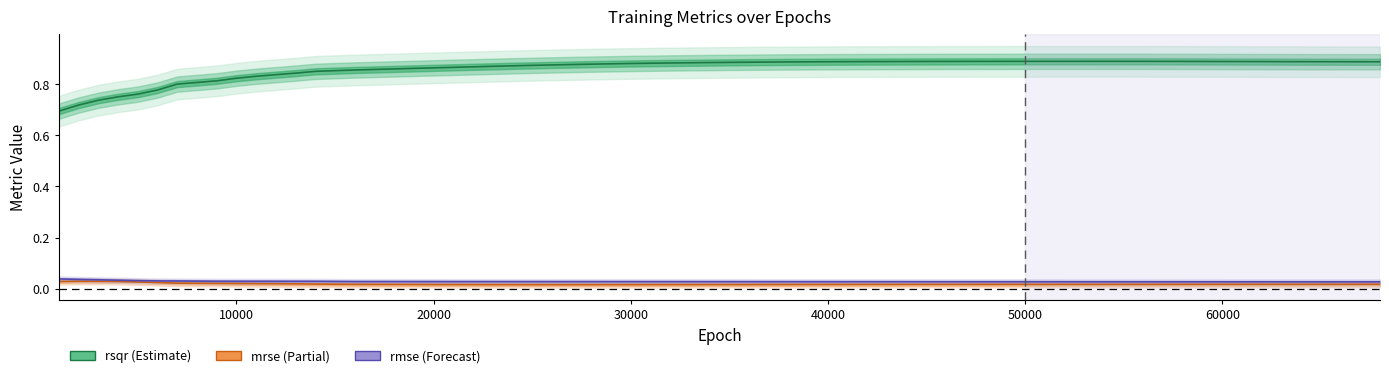

Reading left to right, extract all data points from this chart.

rsqr: 0.7	0.7	0.7	0.8	0.8	0.8	0.8	0.8	0.8	0.8	0.8	0.8	0.9	0.9	0.9	0.9	0.9	0.9	0.9	0.9	0.9	0.9	0.9	0.9	0.9	0.9	0.9	0.9	0.9	0.9	0.9	0.9	0.9	0.9	0.9	0.9	0.9	0.9	0.9	0.9
mrse: 0.0	0.0	0.0	0.0	0.0	0.0	0.0	0.0	0.0	0.0	0.0	0.0	0.0	0.0	0.0	0.0	0.0	0.0	0.0	0.0	0.0	0.0	0.0	0.0	0.0	0.0	0.0	0.0	0.0	0.0	0.0	0.0	0.0	0.0	0.0	0.0	0.0	0.0	0.0	0.0
rmse: 0.0	0.0	0.0	0.0	0.0	0.0	0.0	0.0	0.0	0.0	0.0	0.0	0.0	0.0	0.0	0.0	0.0	0.0	0.0	0.0	0.0	0.0	0.0	0.0	0.0	0.0	0.0	0.0	0.0	0.0	0.0	0.0	0.0	0.0	0.0	0.0	0.0	0.0	0.0	0.0